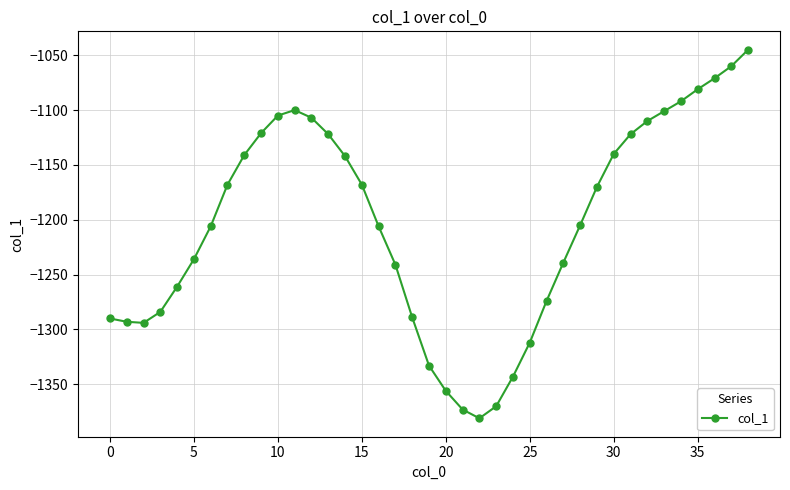

What is the greatest value displayed?

-1045